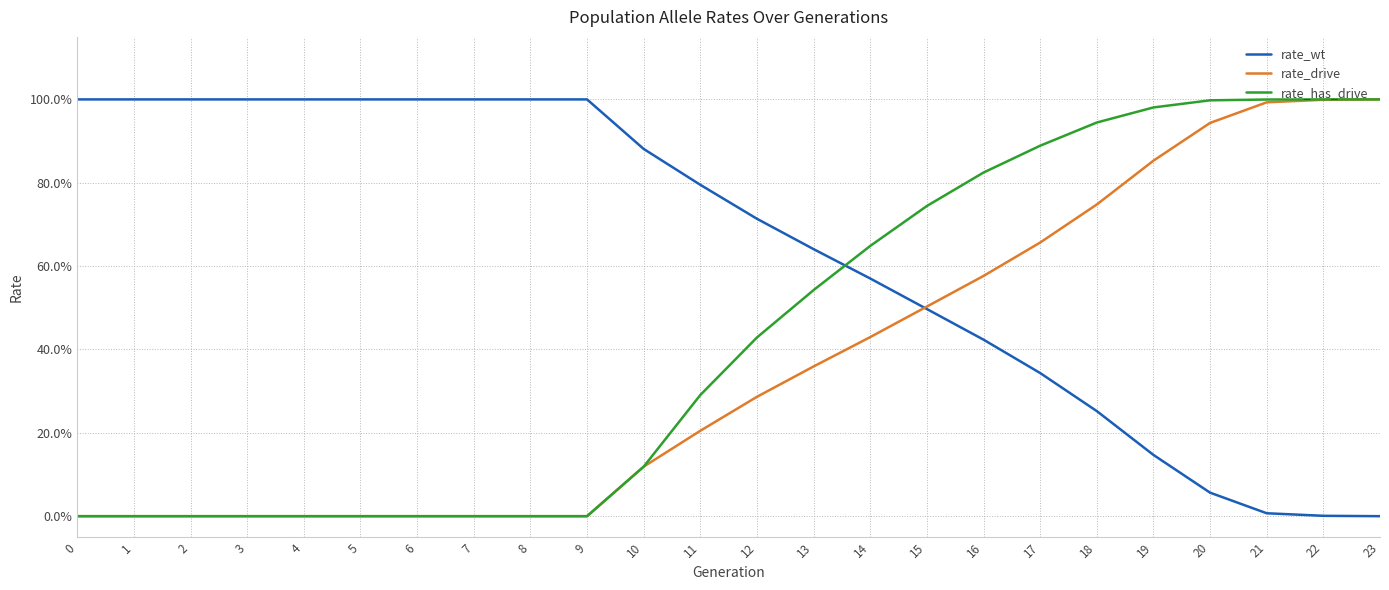

What are all the series names shown in the legend?

rate_wt, rate_drive, rate_has_drive